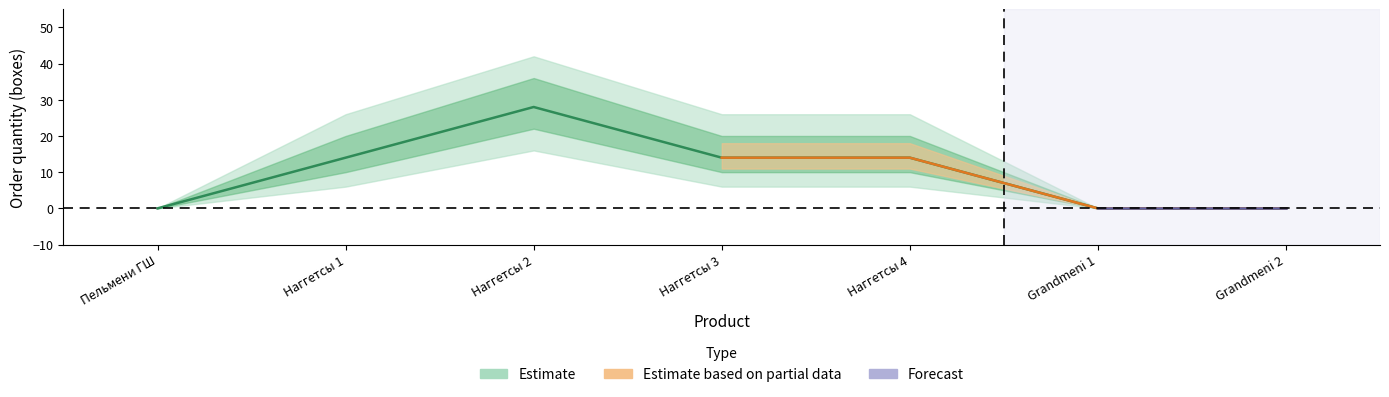

What is the label of the 5th point from the left?

Наггетсы 4